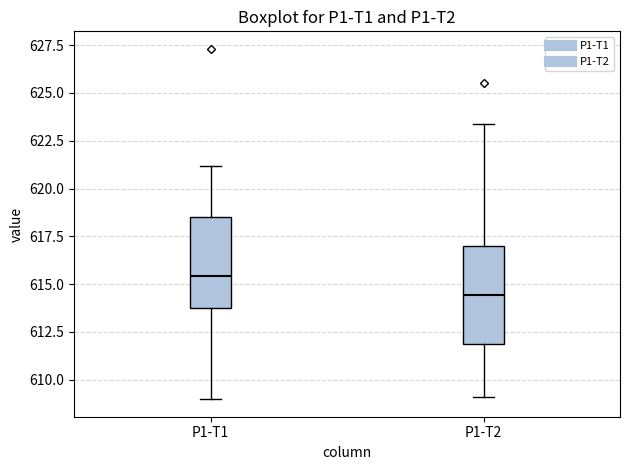

Which box has the lowest median line?

P1-T2